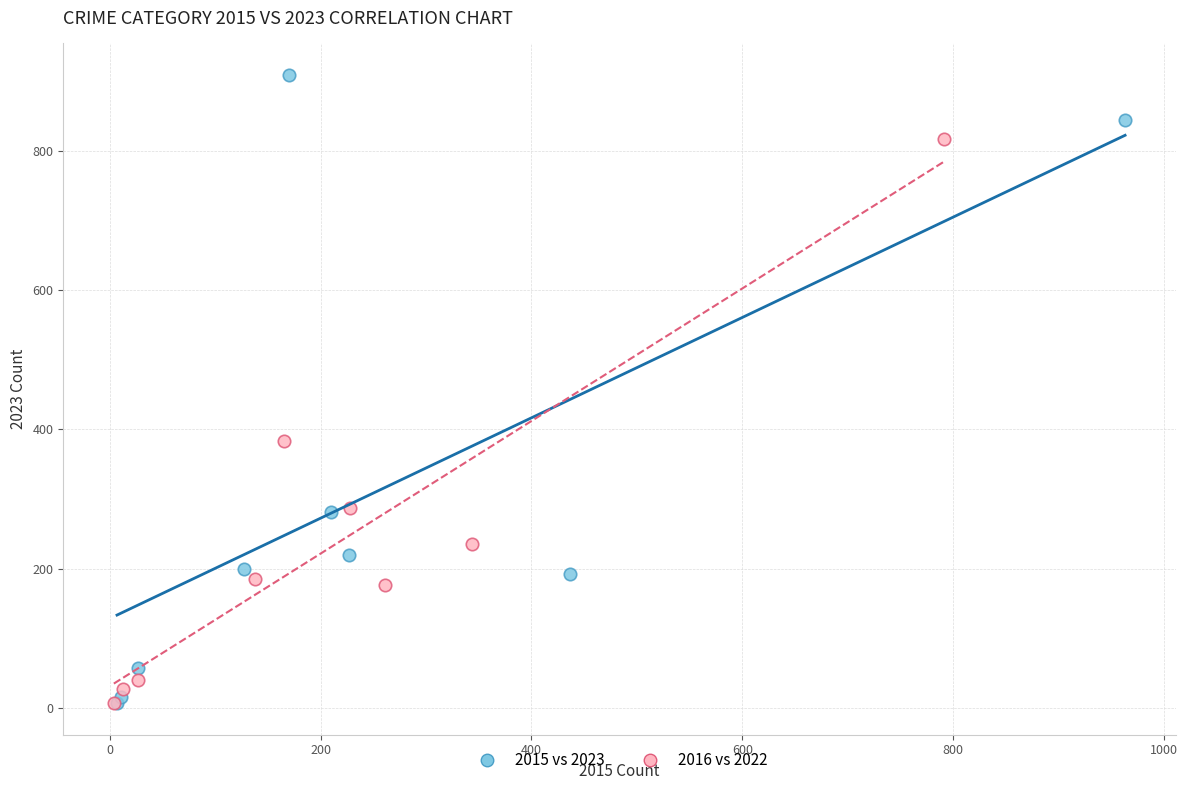

Which series reaches the maximum Y coordinate?

2015 vs 2023